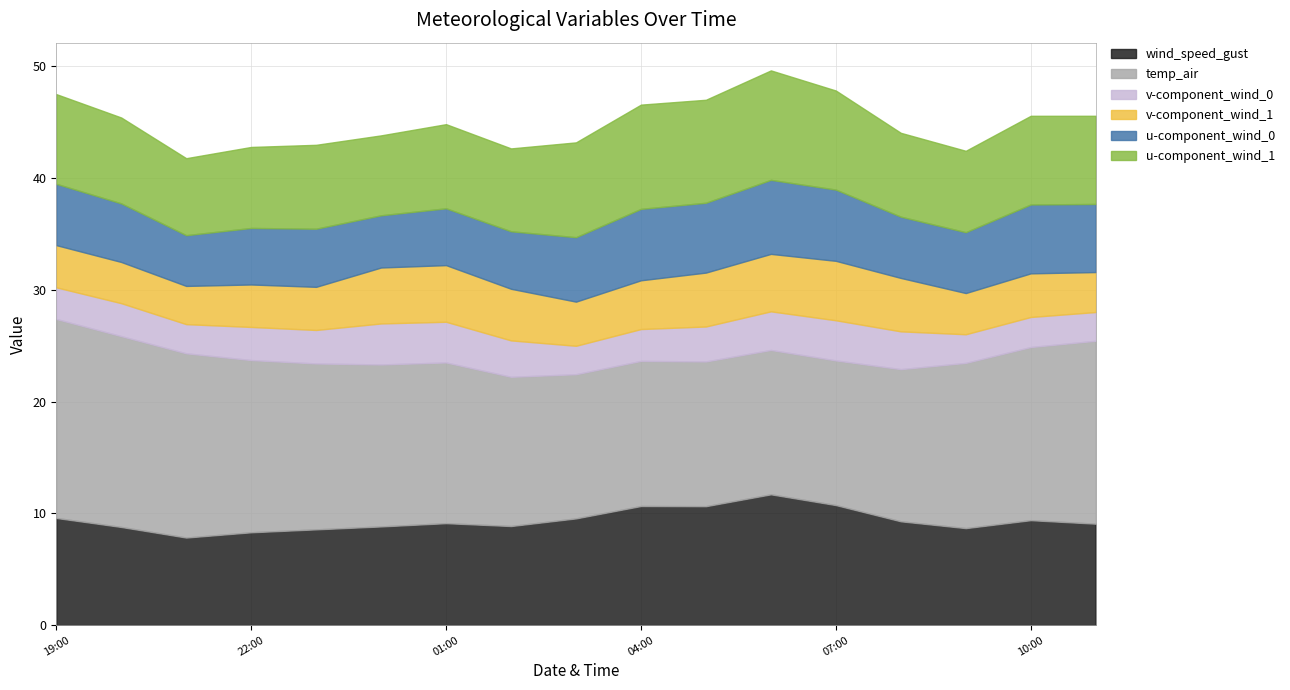

Between 2021-07-31 05:00 and 2021-07-31 01:00, which is larger?

2021-07-31 05:00